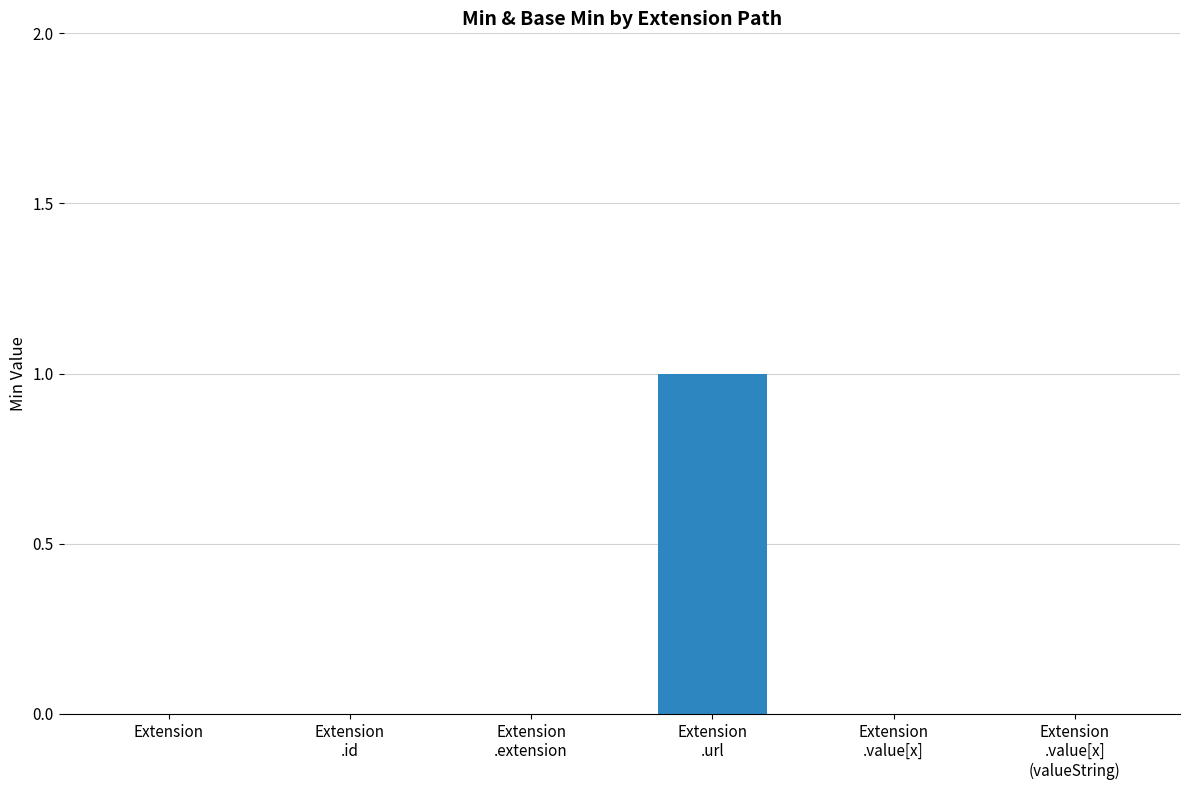

What is the sum of all values?

1